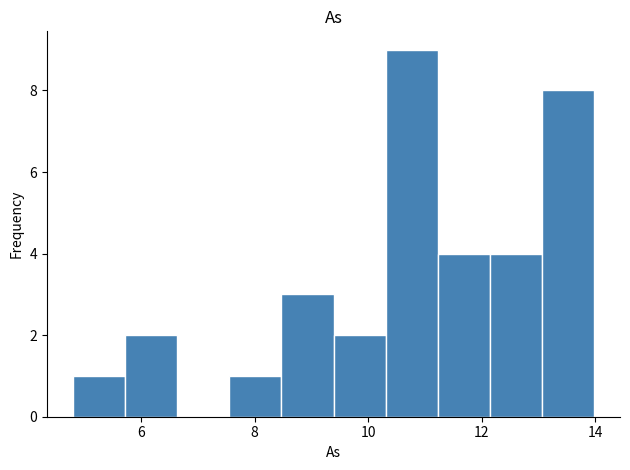

How tall is the bar that spans 7.6 to 8.4 on the x-axis? Neither the bar edges nor the heights are printed on the chart, so give them approximately, as read against the axes.

1